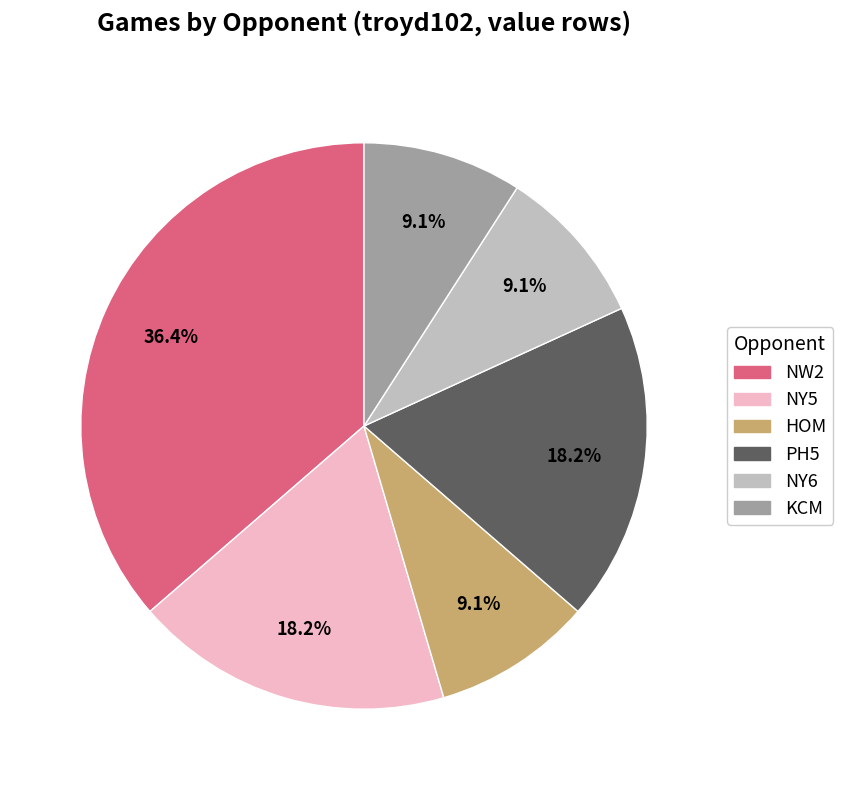

Is there any slice that represents more than half of the pie?

No